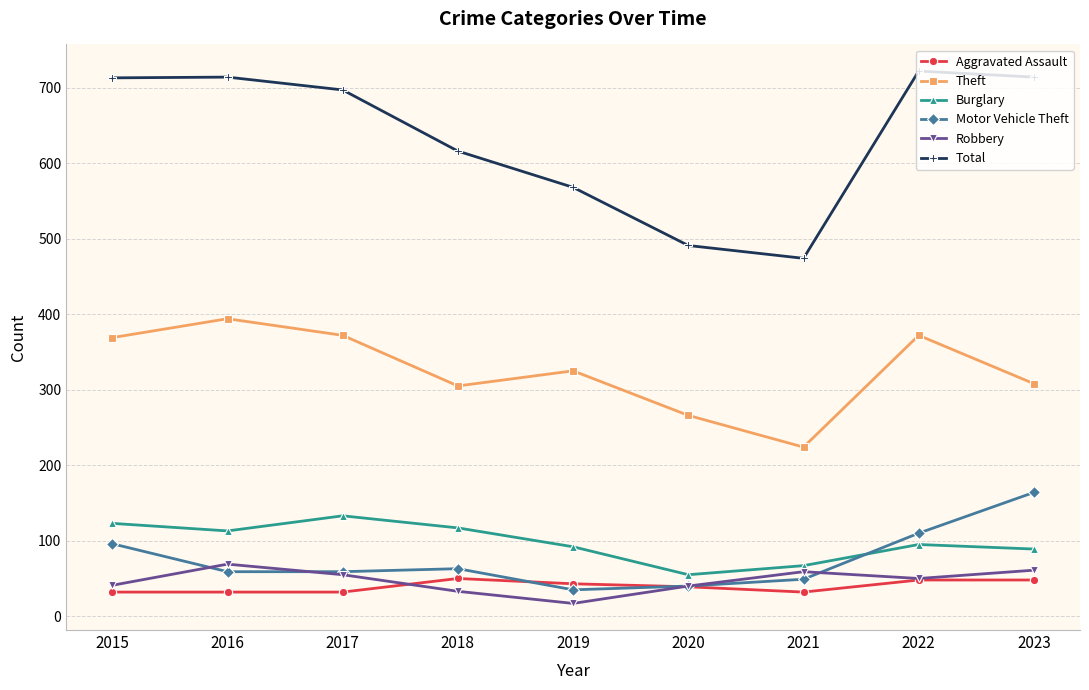

The value of Theft at 2016 is 394. True or false?

True